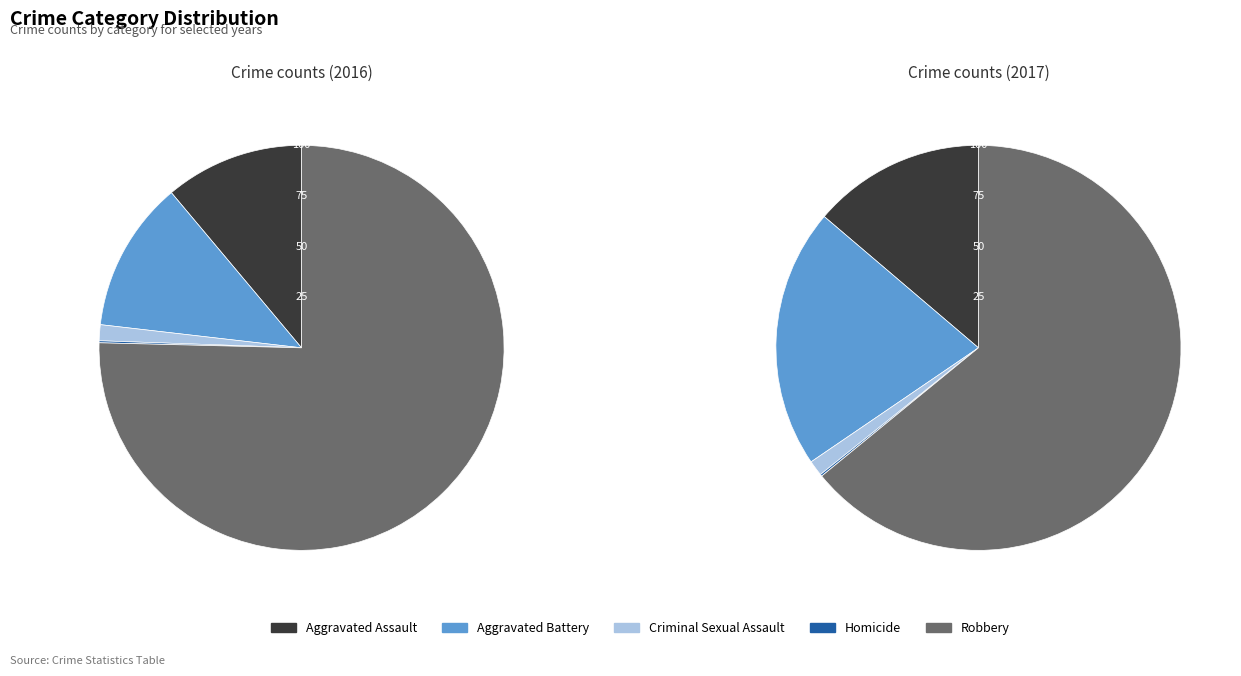

Rank the categories by value from lowest to highest.

Homicide, Criminal Sexual Assault, Aggravated Assault, Aggravated Battery, Robbery